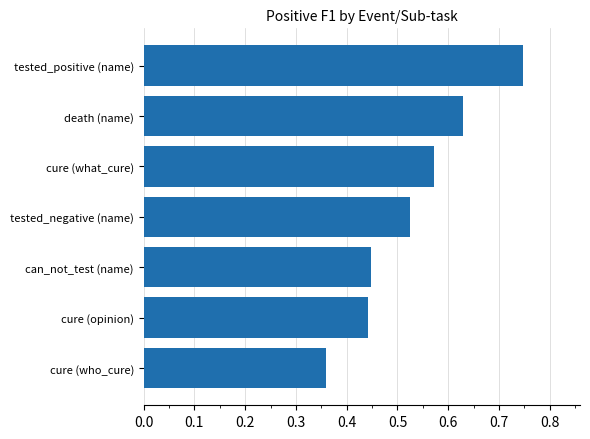

At which category does the chart reach its peak across all series?

tested_positive (name)